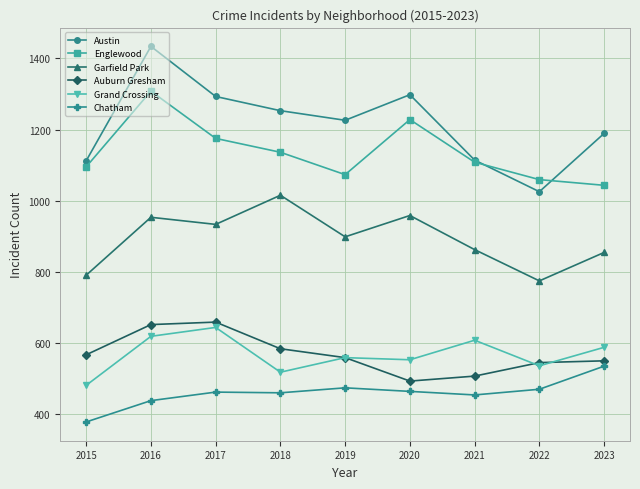

True or false: Auburn Gresham has a value of 658 at 2017.

True